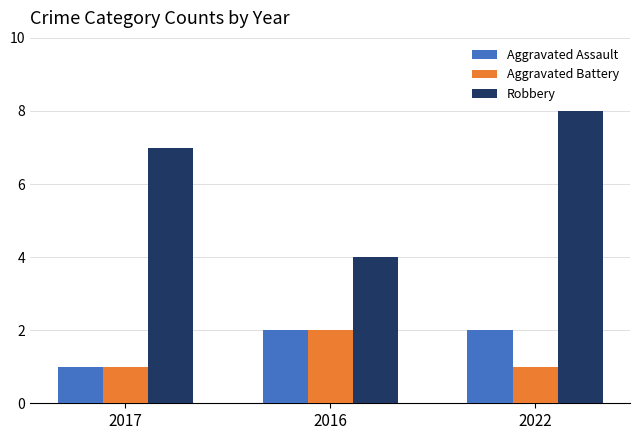

What are all the series names shown in the legend?

Aggravated Assault, Aggravated Battery, Robbery